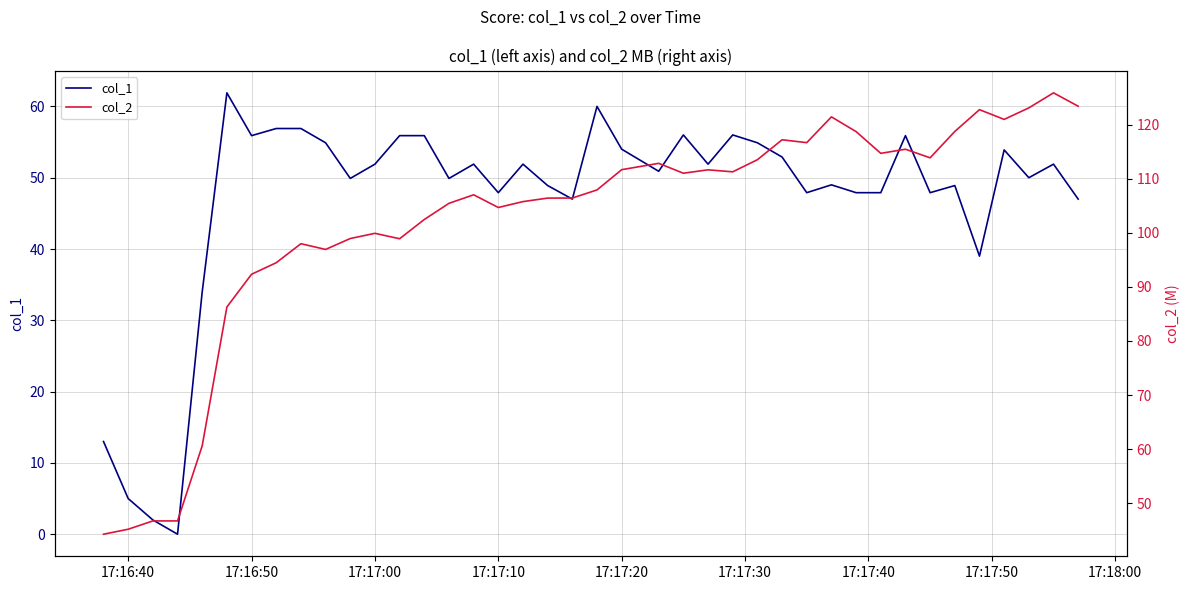

What is the maximum value for col_1?

61.9